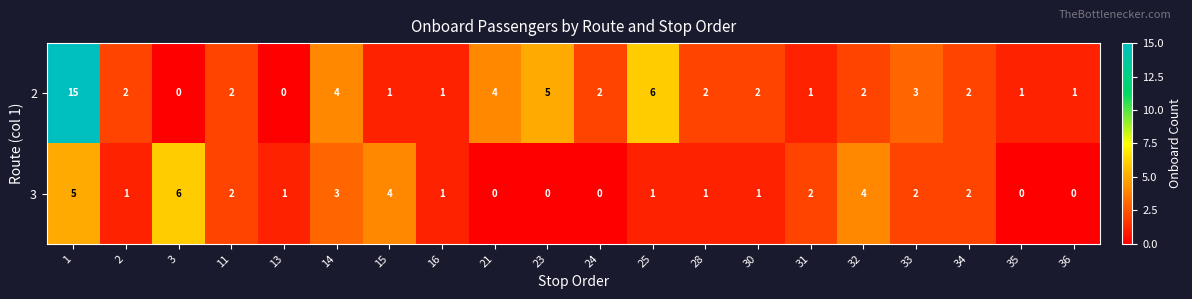

Which category has the highest value in the 3 series?

3